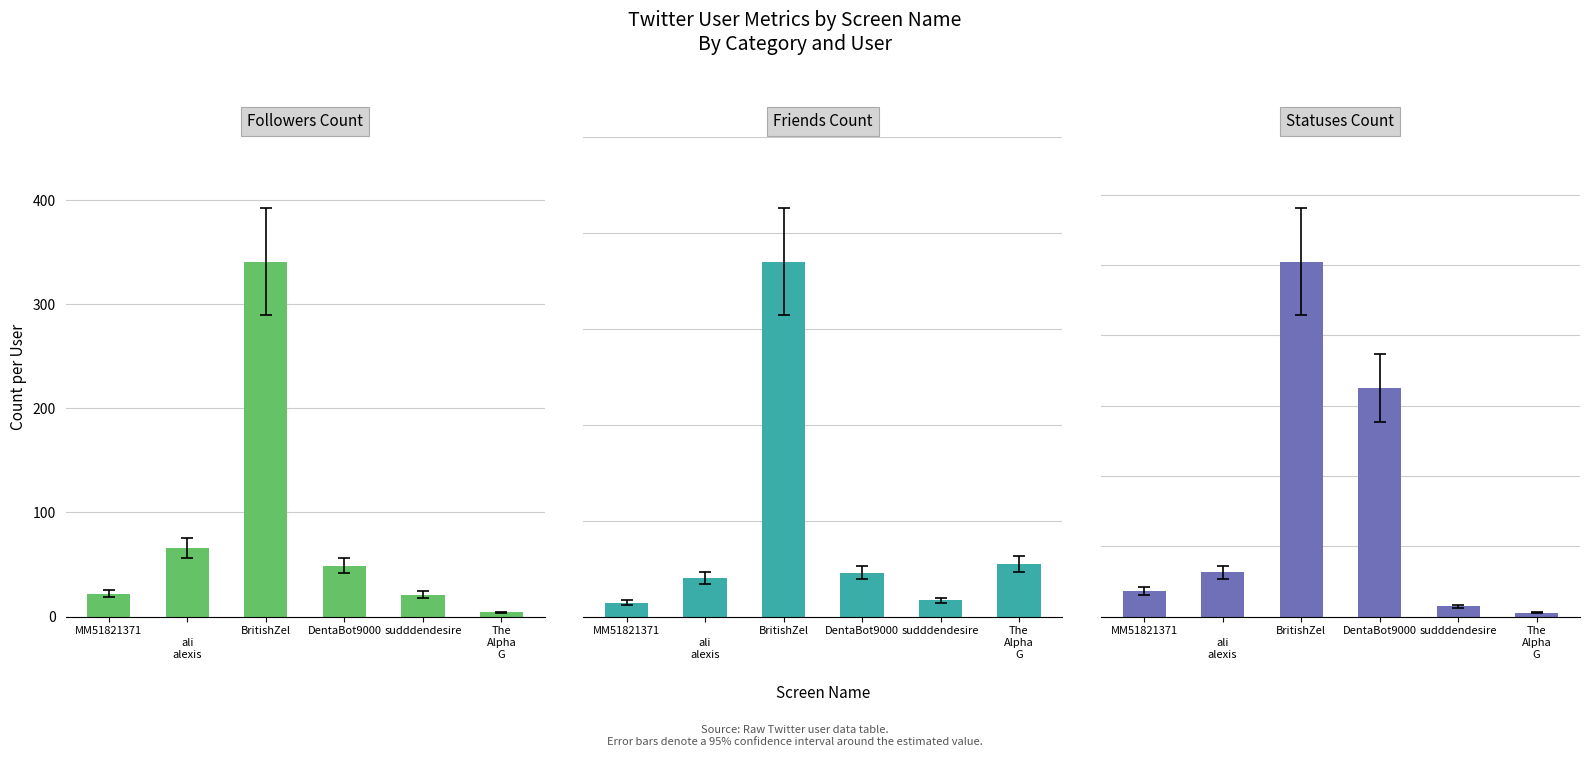

How many bars are there in total?

18